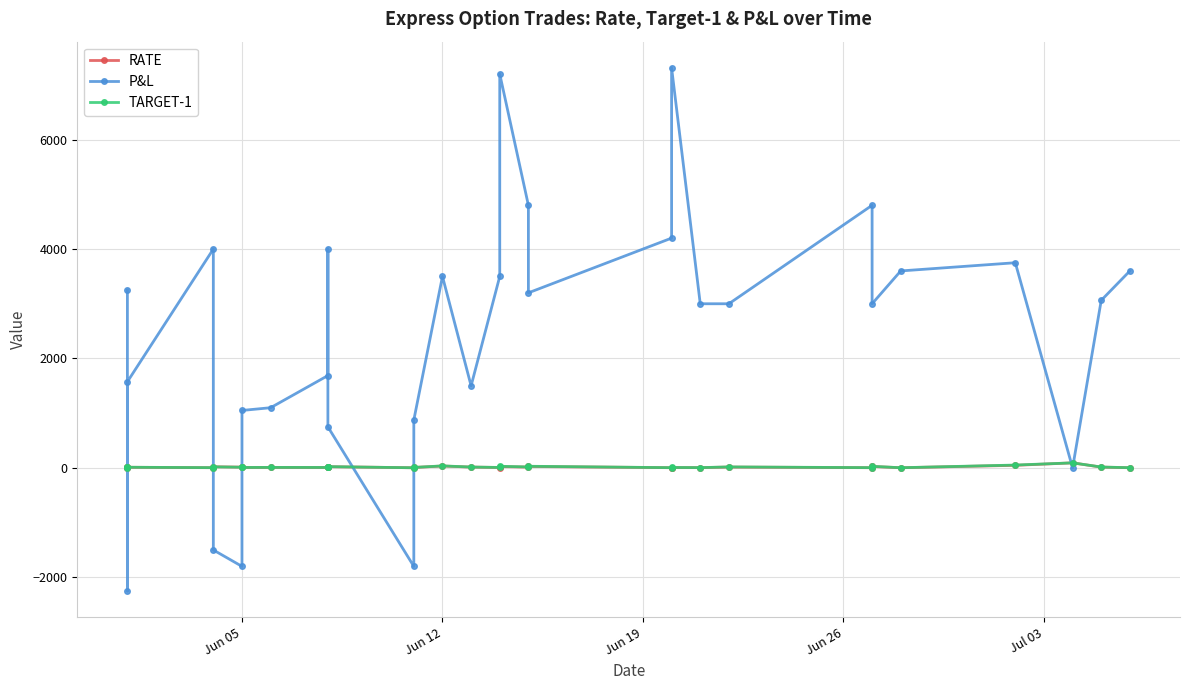

What is the sum of all P&L values?

73962.5